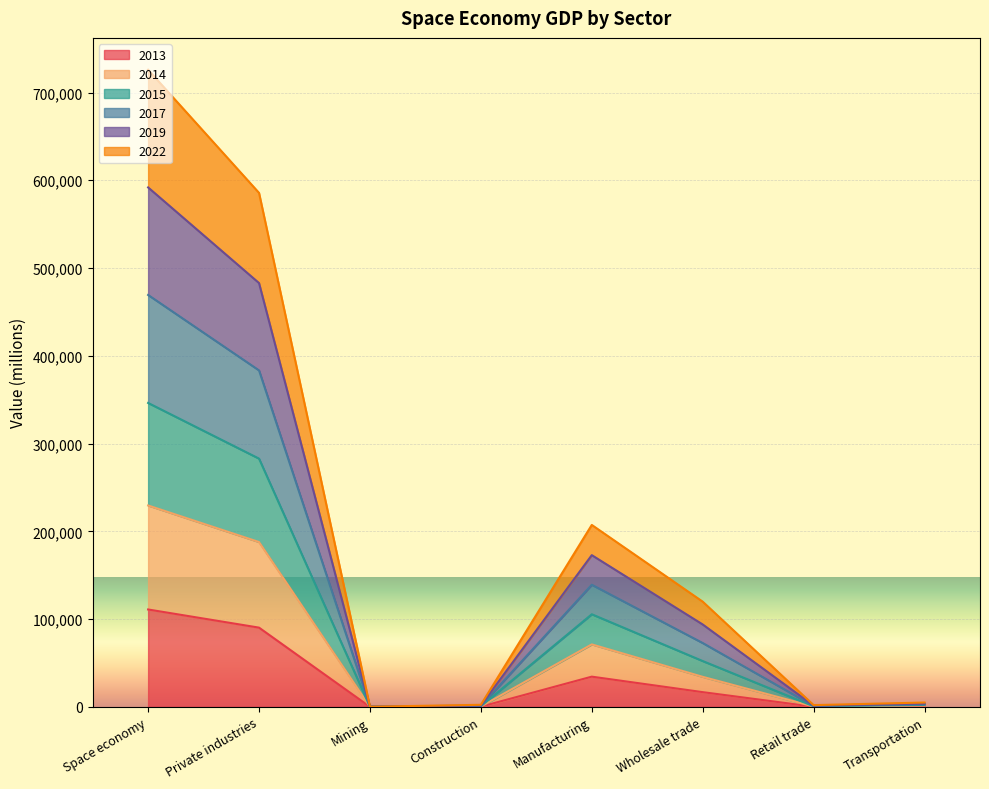

In 2019, how many points are higher than both neighbors (excluding endpoints)?

1